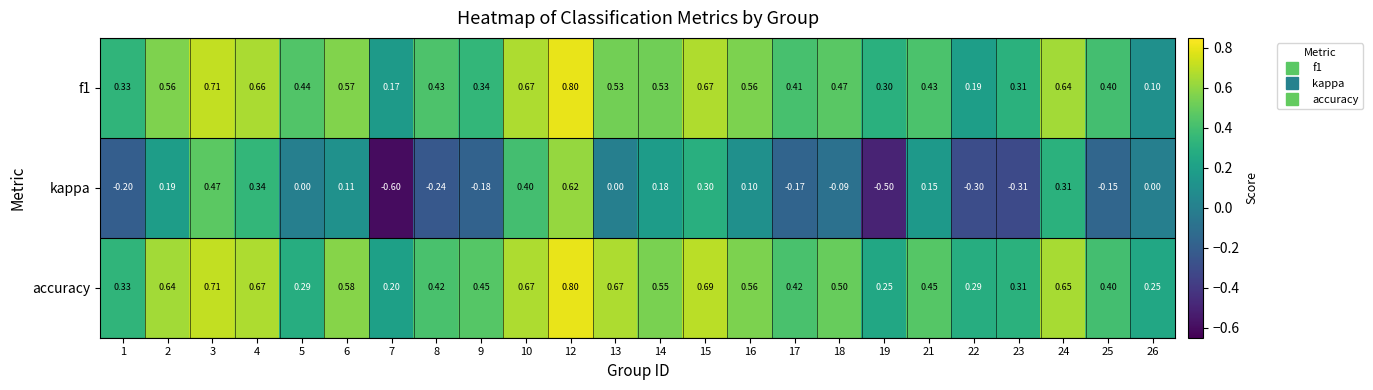

At which category is the sum across all series the highest?

12